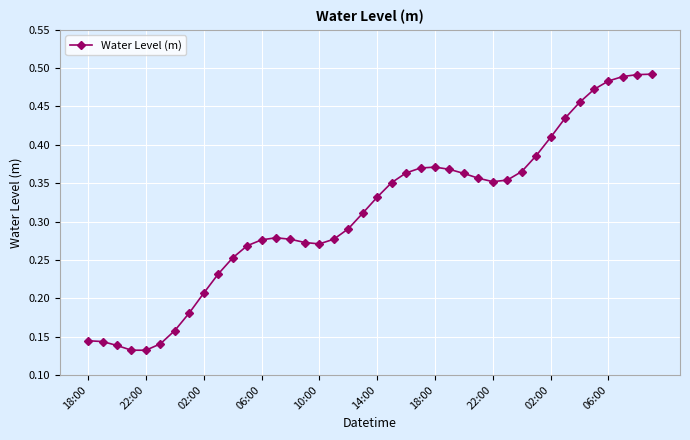

How many values are between 0 and 1?

40